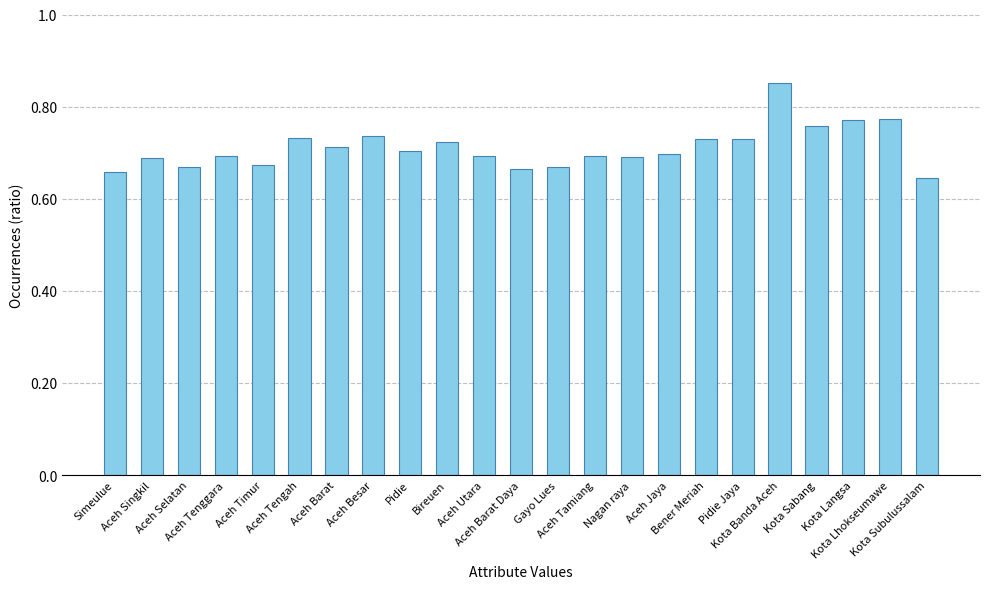

What is the ratio of the value at Aceh Selatan to the value at Aceh Tengah?

0.9